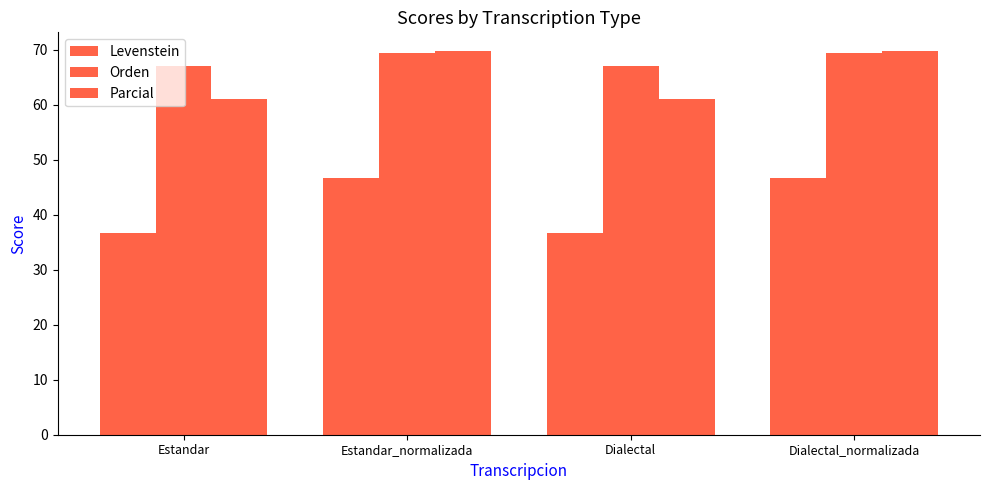

What is the maximum value for Parcial?

69.7